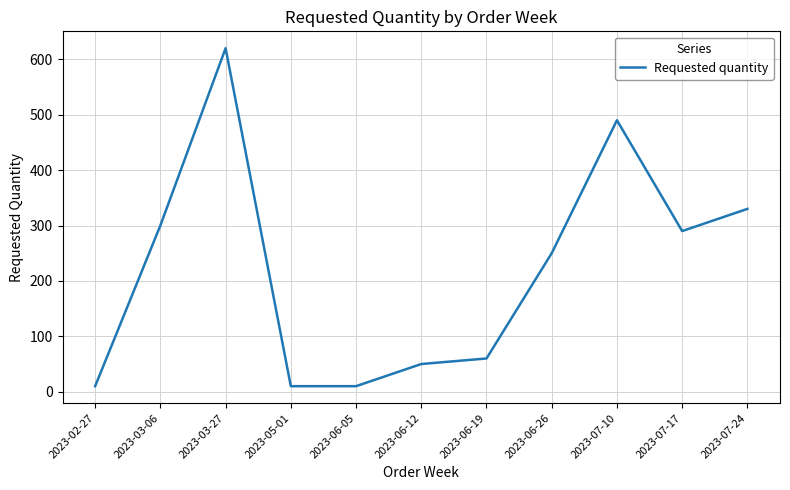

Reading left to right, what are all the values shown in this chart?

10	300	620	10	10	50	60	250	490	290	330